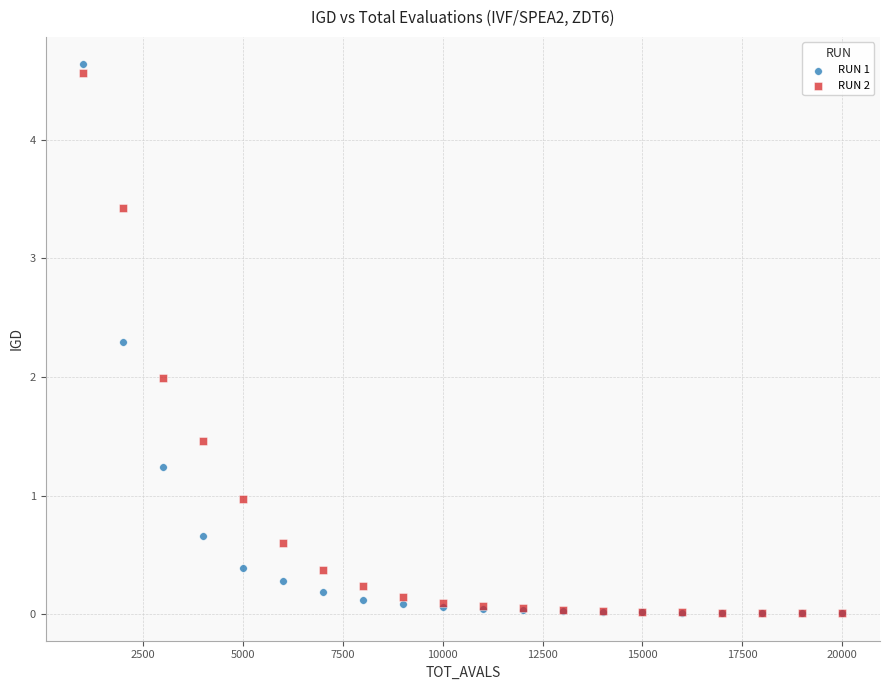

Which series has the widest spread of Y values?

RUN 1